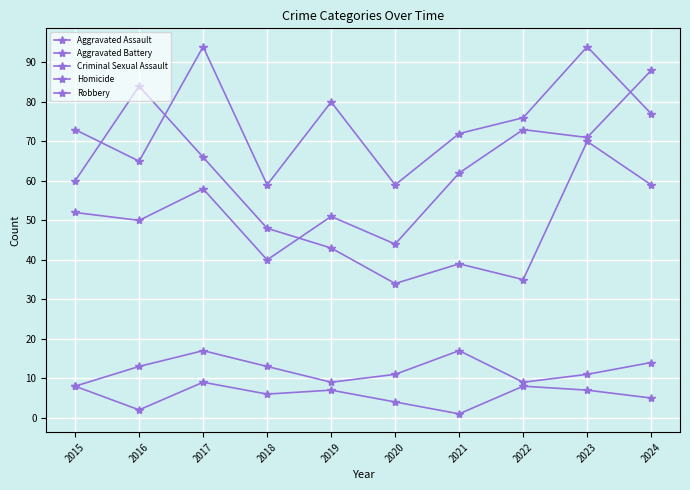

List the labels in order of Robbery value, largest first.

2016, 2023, 2017, 2015, 2024, 2018, 2019, 2021, 2022, 2020